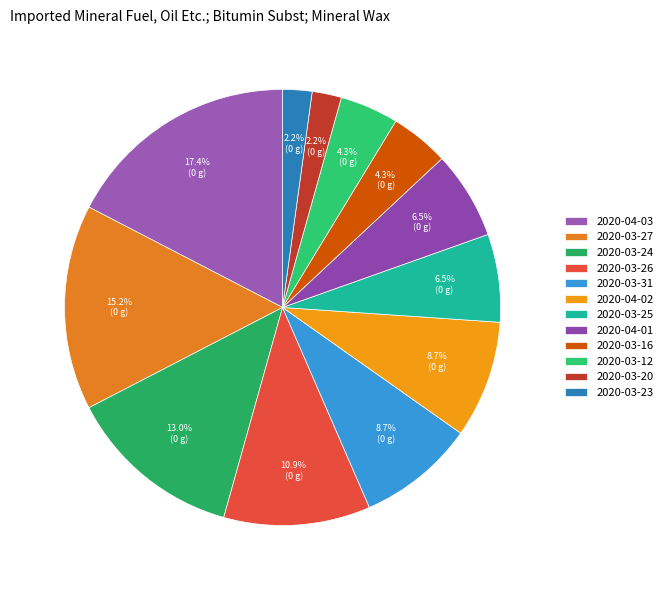

Is it true that 2020-03-20 is 16% of the pie?

False